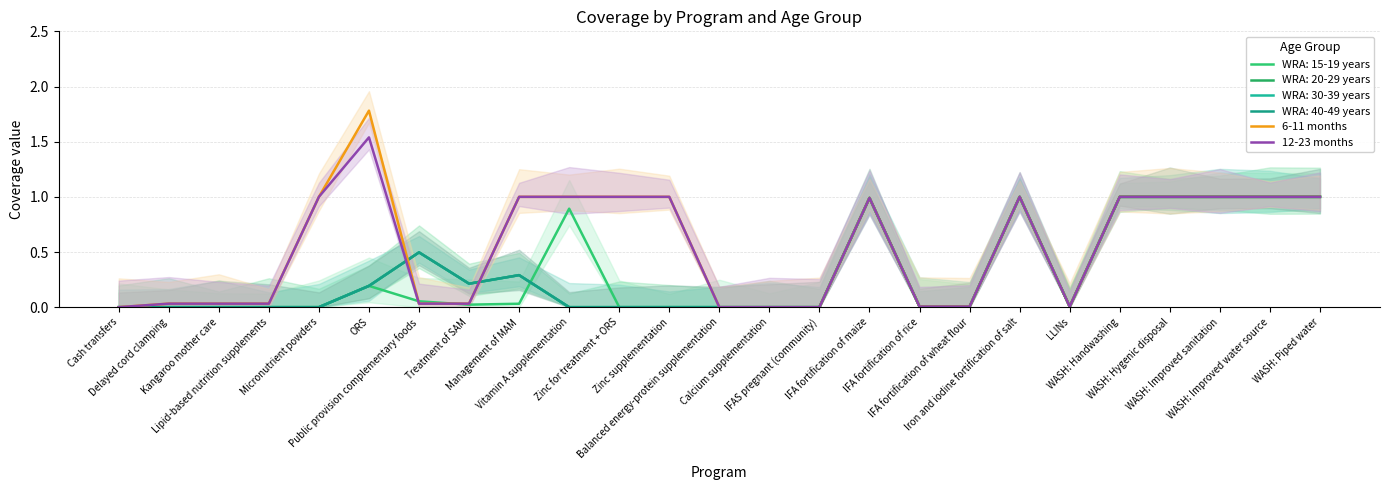

True or false: 6-11 months and 12-23 months intersect in this chart.

False